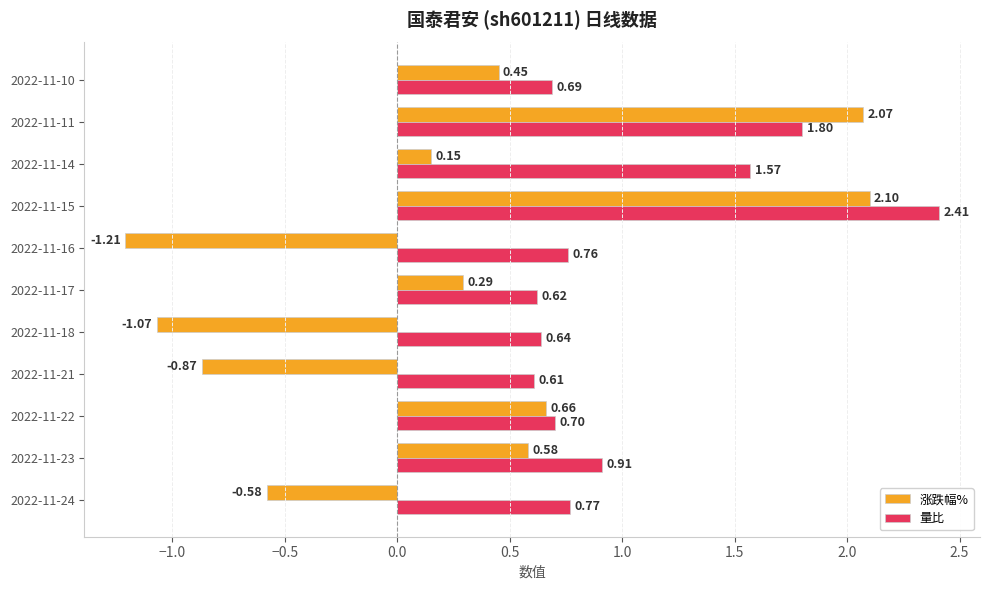

Which series has the widest spread of values?

涨跌幅%